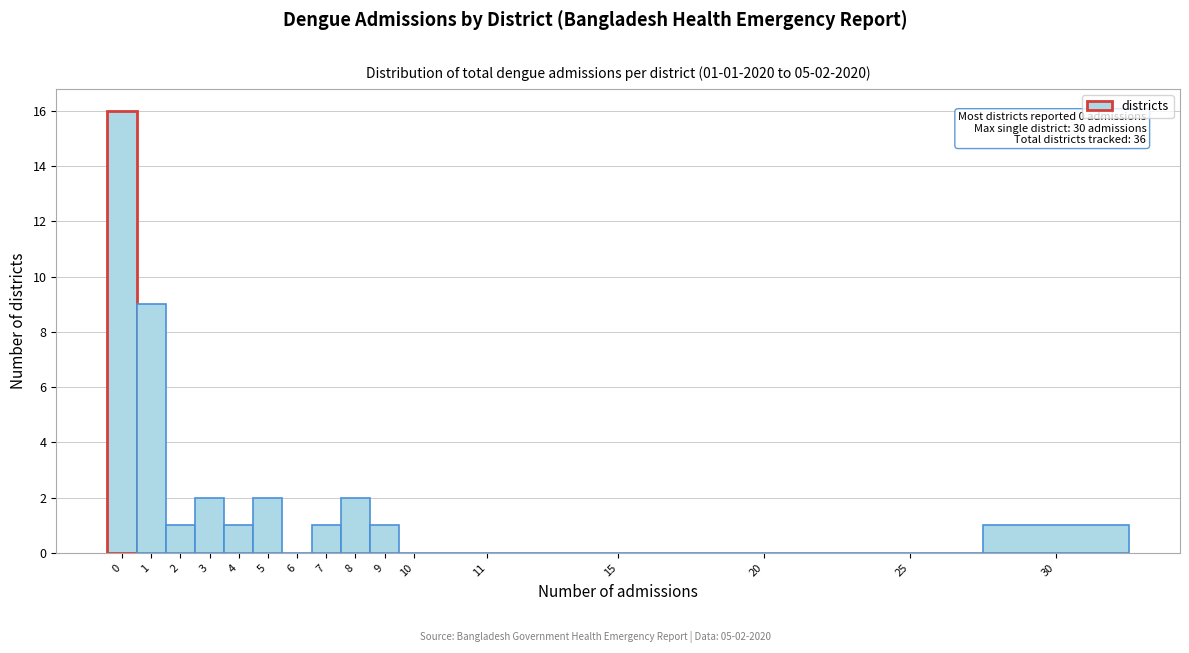

Reading left to right, what are all the values shown in this chart?

0=16	1=9	2=1	3=2	4=1	5=2	6=0	7=1	8=2	9=1	10=0	11=0	15=0	20=0	25=0	30=1